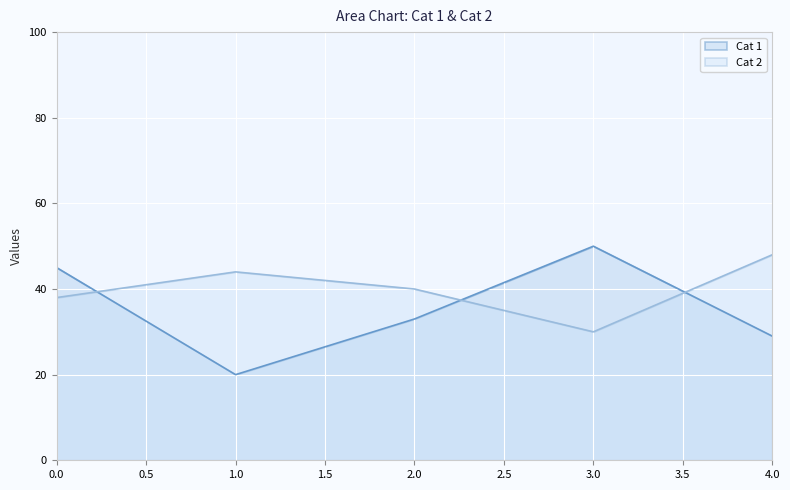

At which label does Cat 2 reach its peak?

4.0